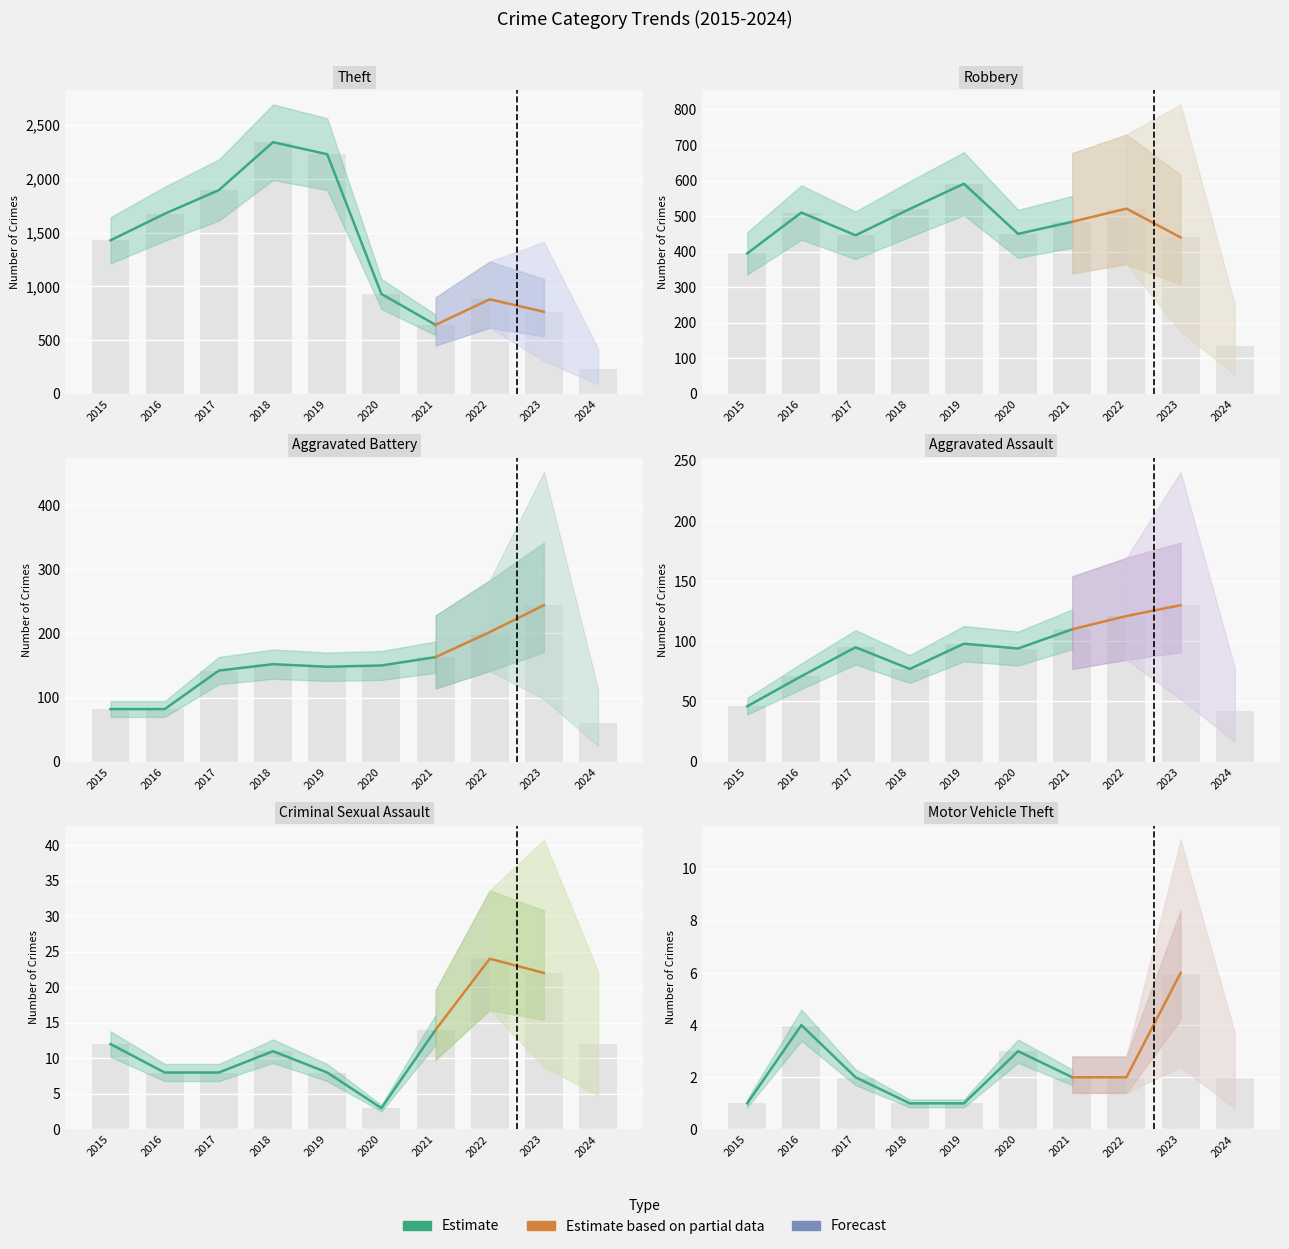

How many groups of bars are there?

10